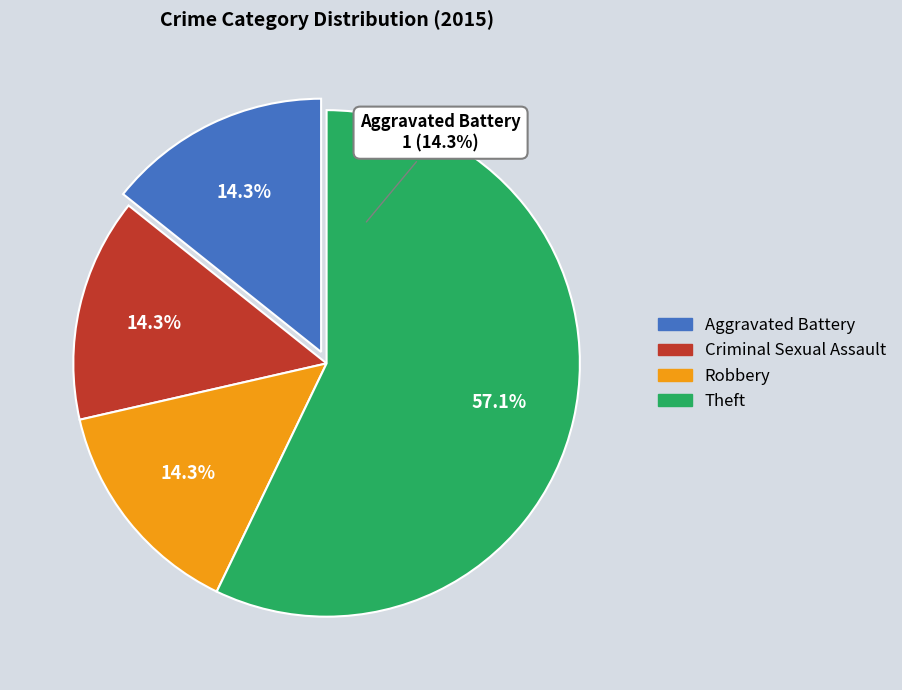

Approximately how many times larger is the value at Theft compared to Robbery?

4.0